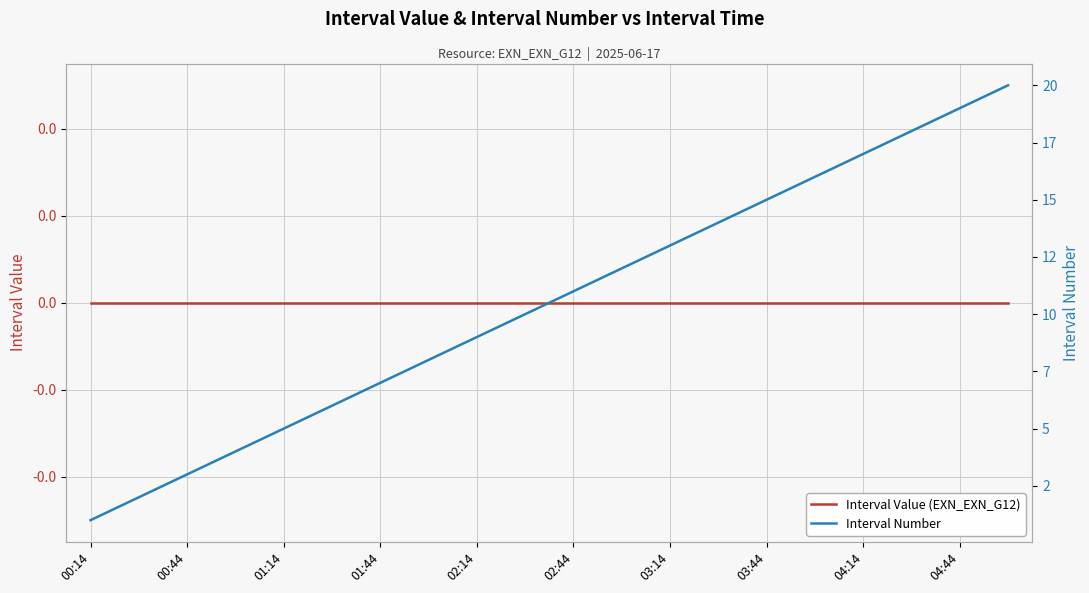

Between 11 and 02:14, which is larger?

11